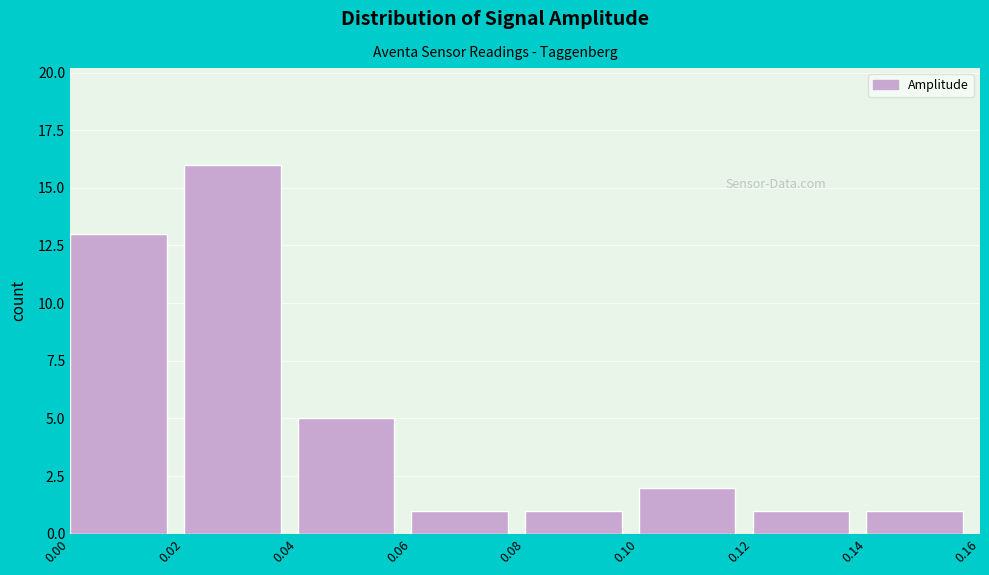

Over which range of the x-axis is the bar tallest?

0.02 to 0.04